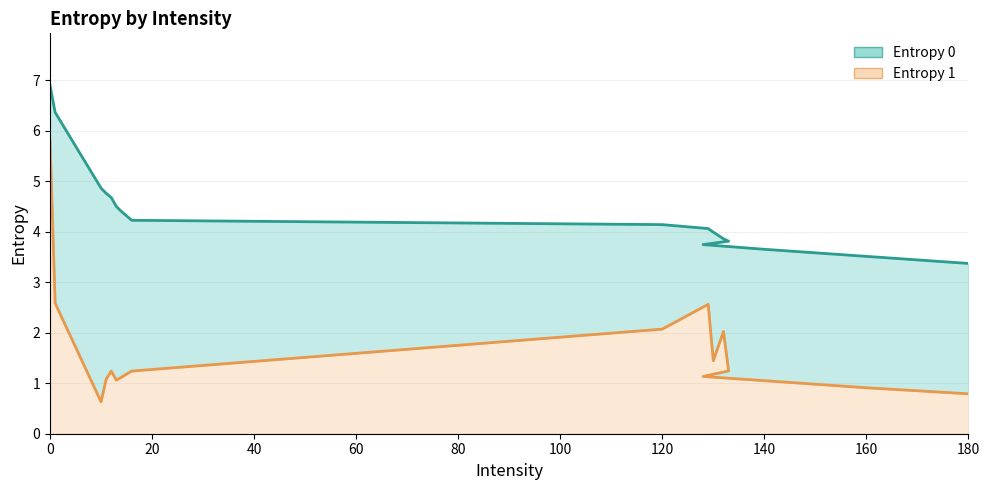

List the series in order of their overall mean, highest first.

Entropy 0 (line), Entropy 1 (line)